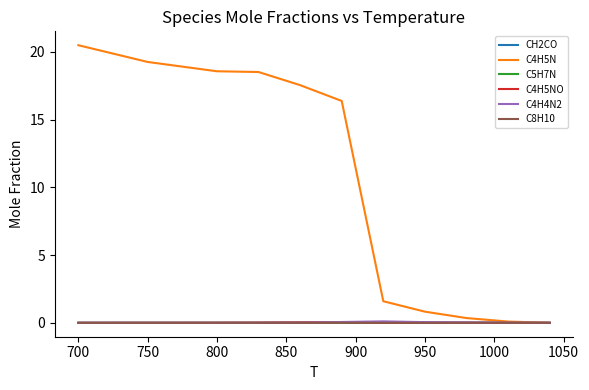

Which series has the largest total across all categories?

C4H5N